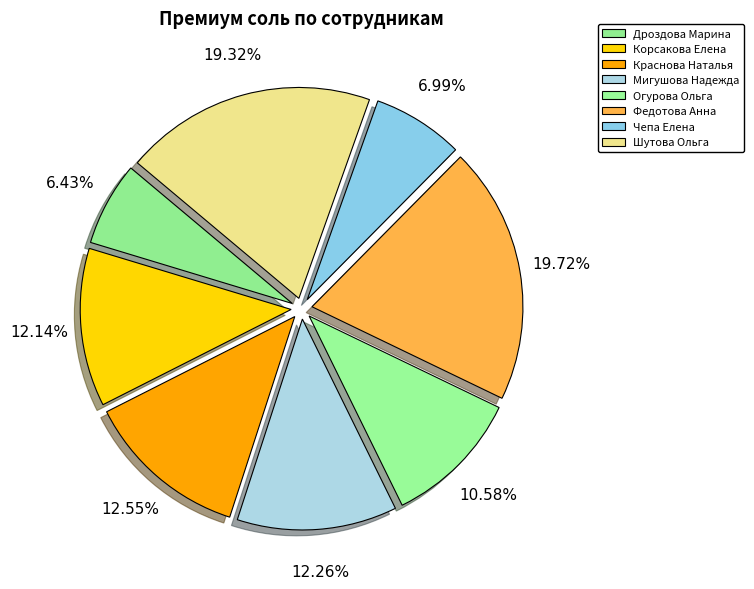

True or false: Мигушова Надежда accounts for 18% of the total.

False